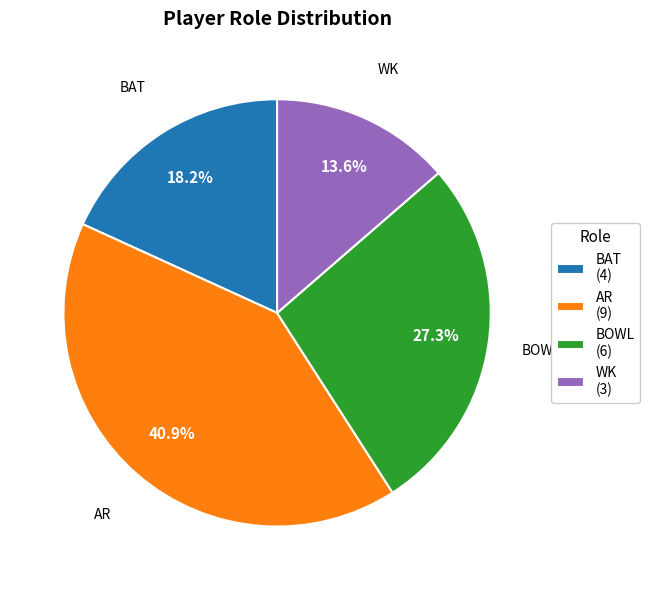

True or false: AR accounts for 53% of the total.

False